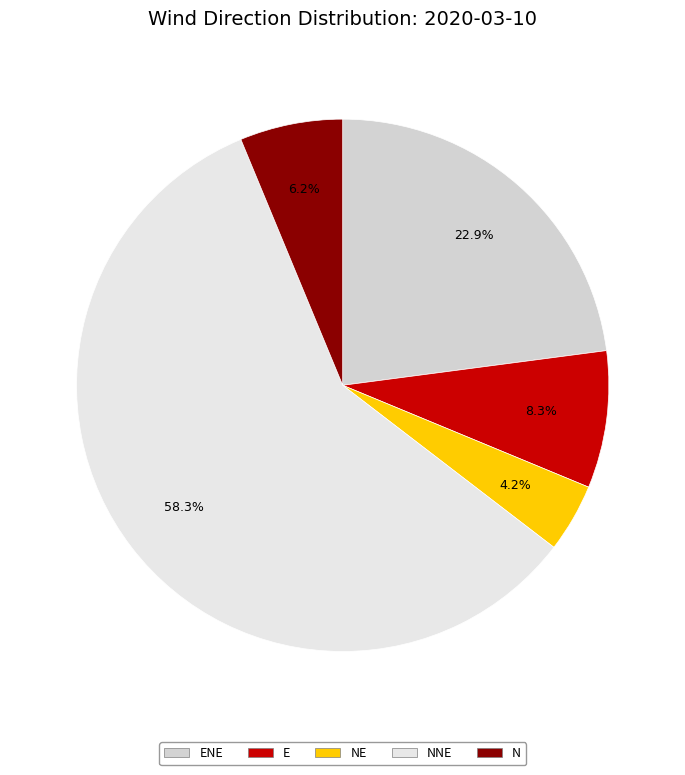

What is the majority slice?

NNE